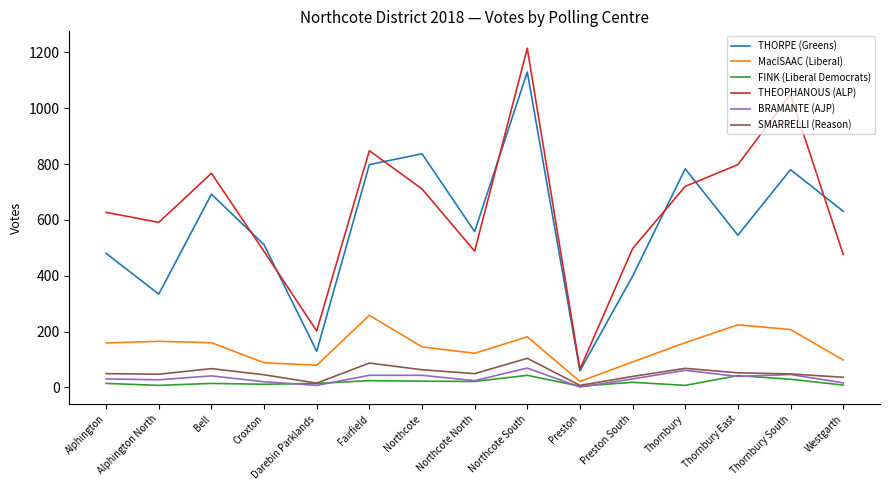

What is the difference between the maximum and minimum values in the MacISAAC (Liberal) series?

237